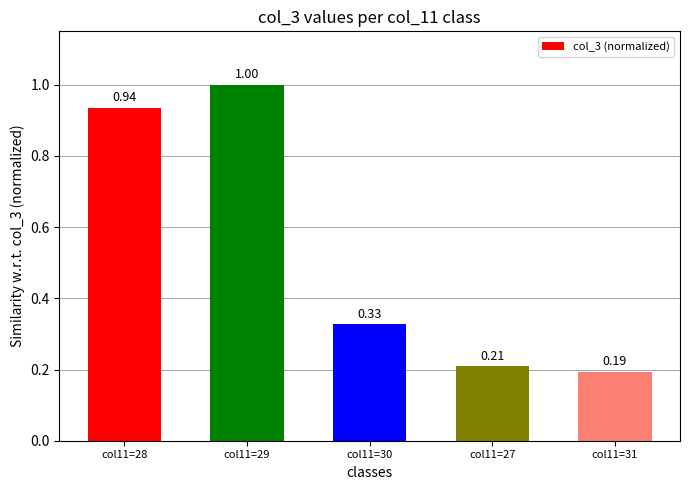

Where is the data nearest to the value 0?

col11=31